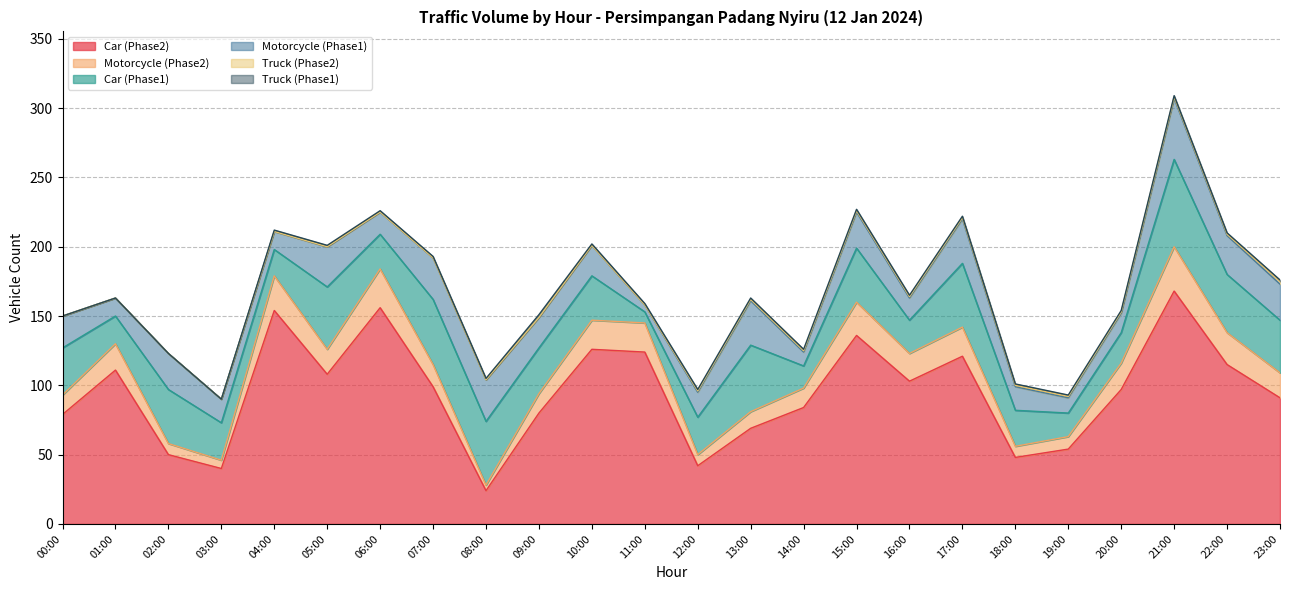

Is it true that Car (Phase2) equals 48 at 05:00?

False